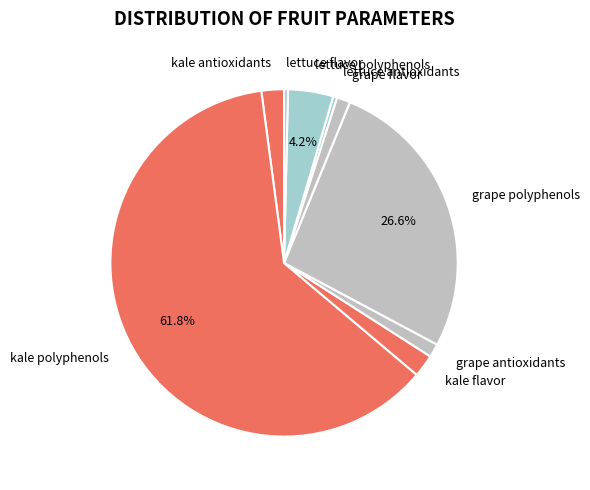

Which slice represents more than half of the pie?

kale polyphenols